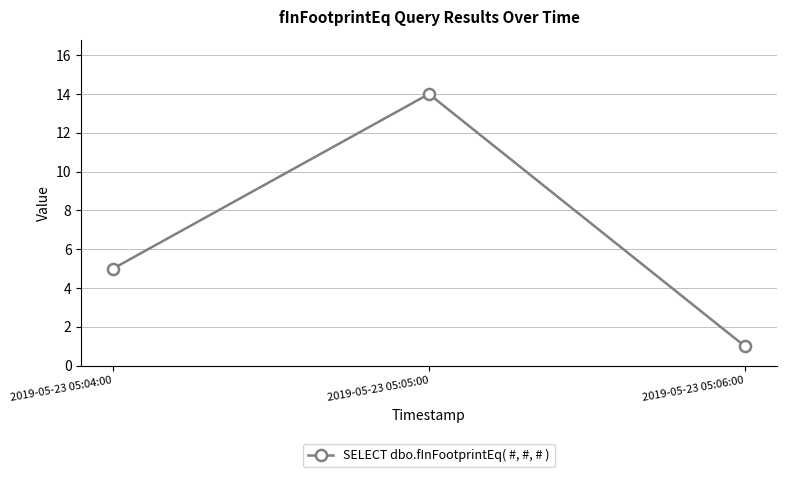

What is the greatest value displayed?

14